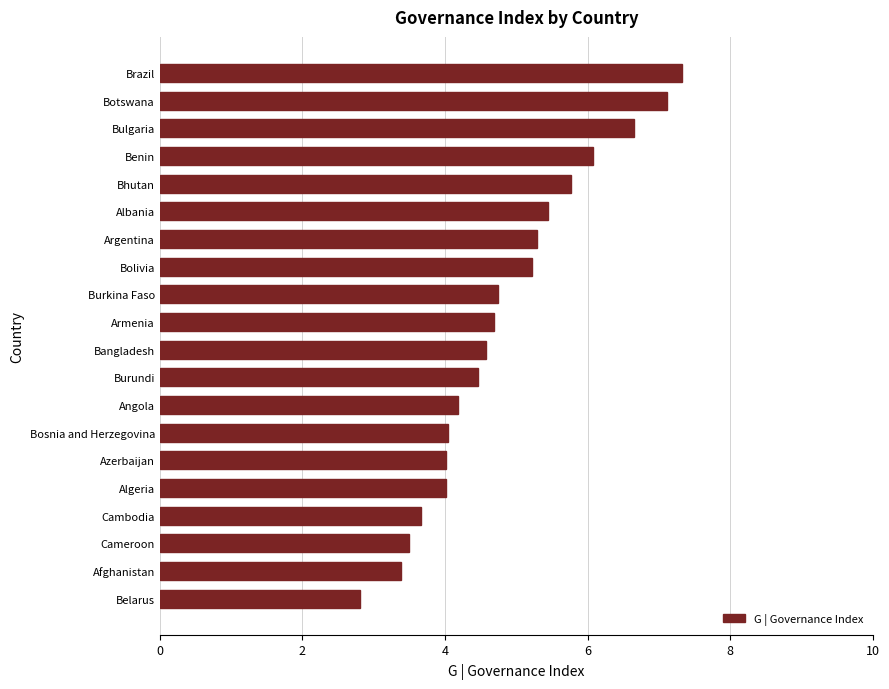

What is the difference between the values at Cambodia and Armenia?

1.0